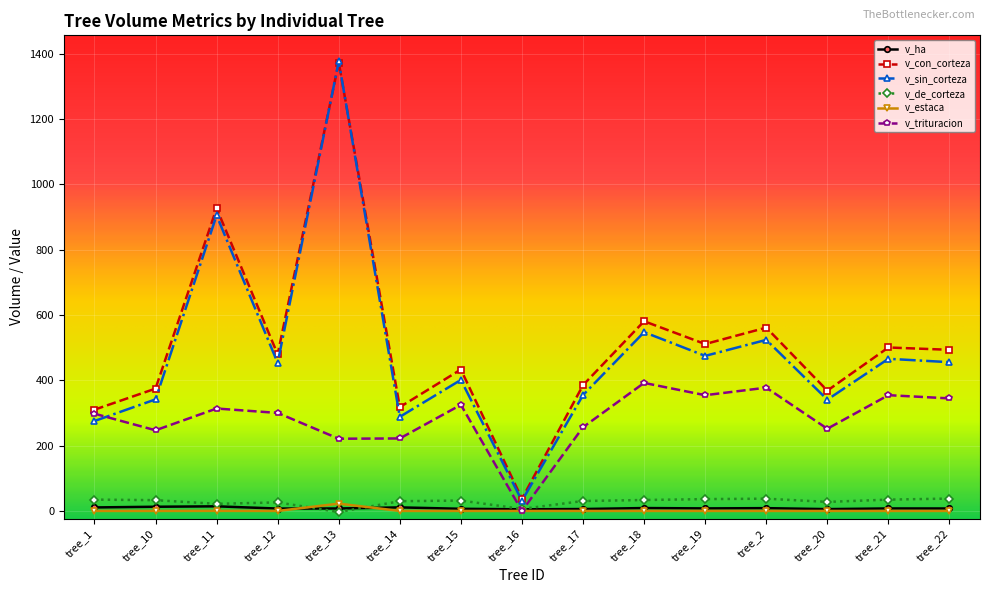

What is the label of the 6th point from the right?

tree_18